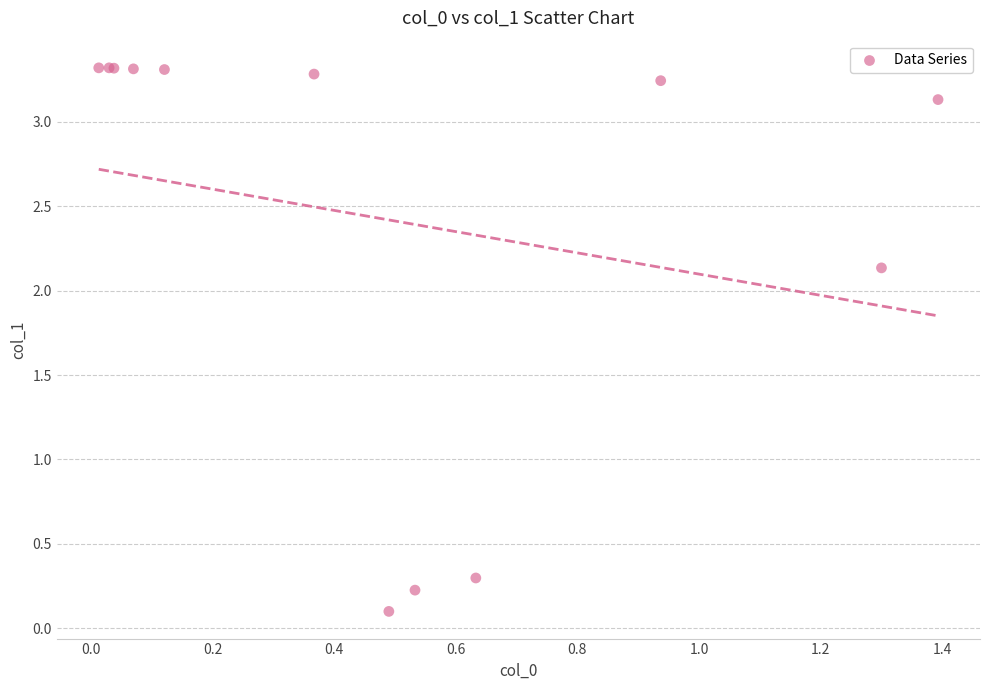

What Y value in the scatter plot is closest to 1?

0.3